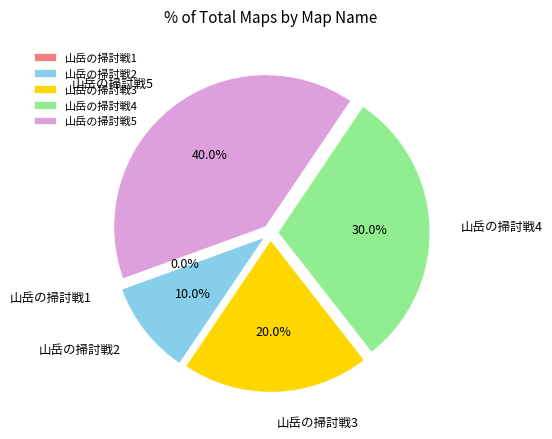

Rank the categories by value from highest to lowest.

山岳の掃討戦5, 山岳の掃討戦4, 山岳の掃討戦3, 山岳の掃討戦2, 山岳の掃討戦1